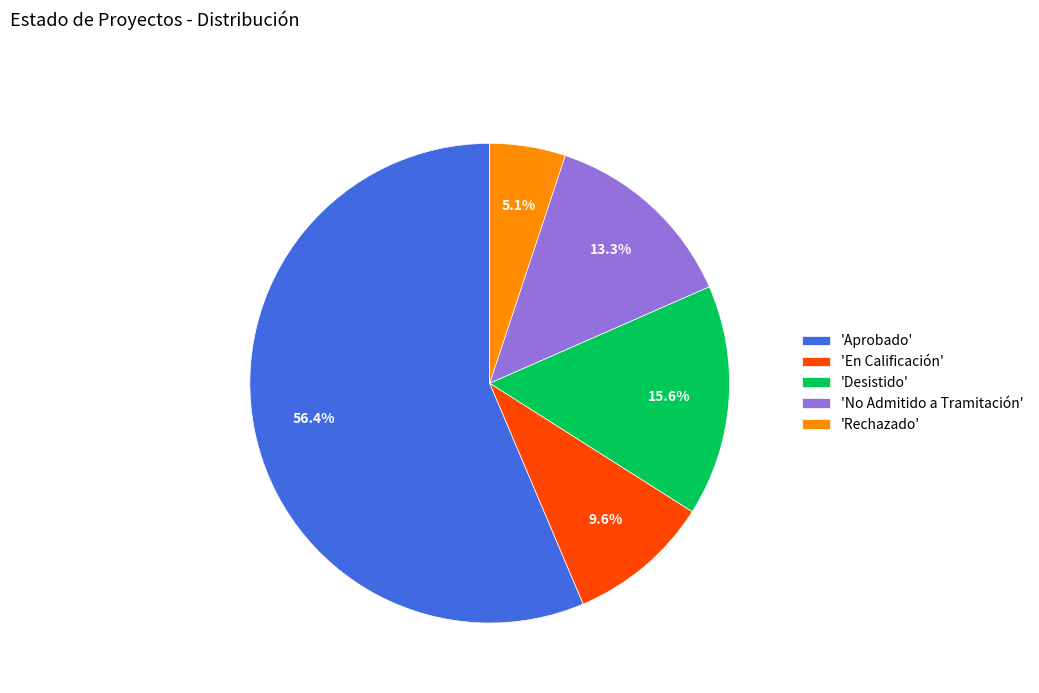

Which slice is the smallest?

'Rechazado'